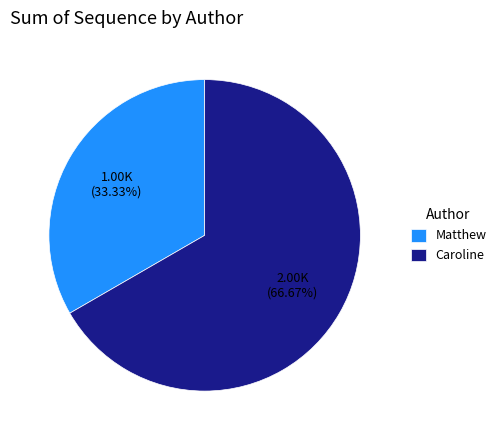

Between Caroline and Matthew, which is larger?

Caroline